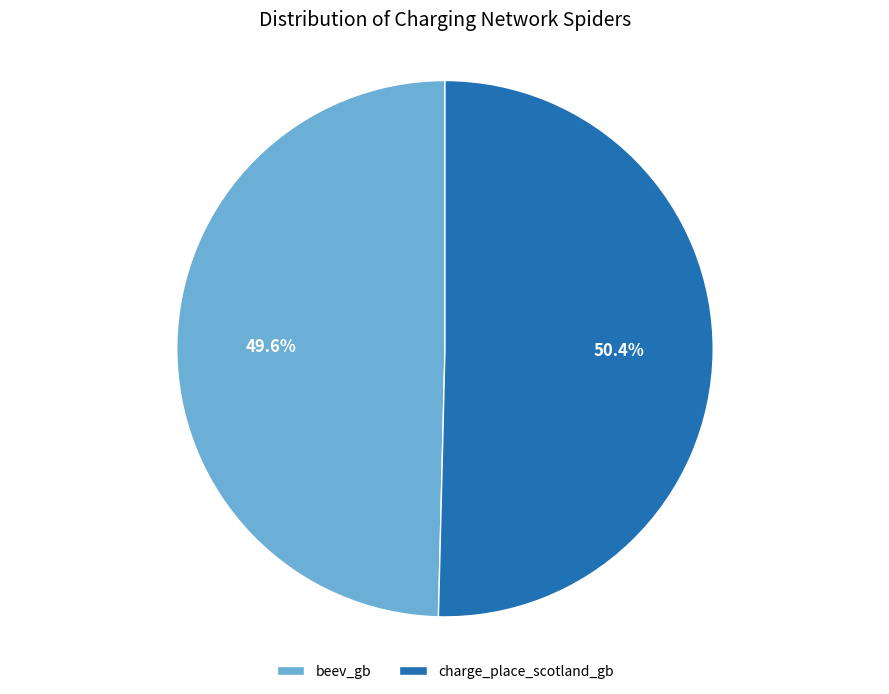

Approximately how many times larger is the value at charge_place_scotland_gb compared to beev_gb?

1.0